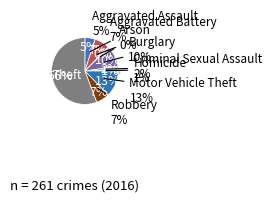

Approximately how many times larger is the value at Robbery compared to Homicide?

8.5